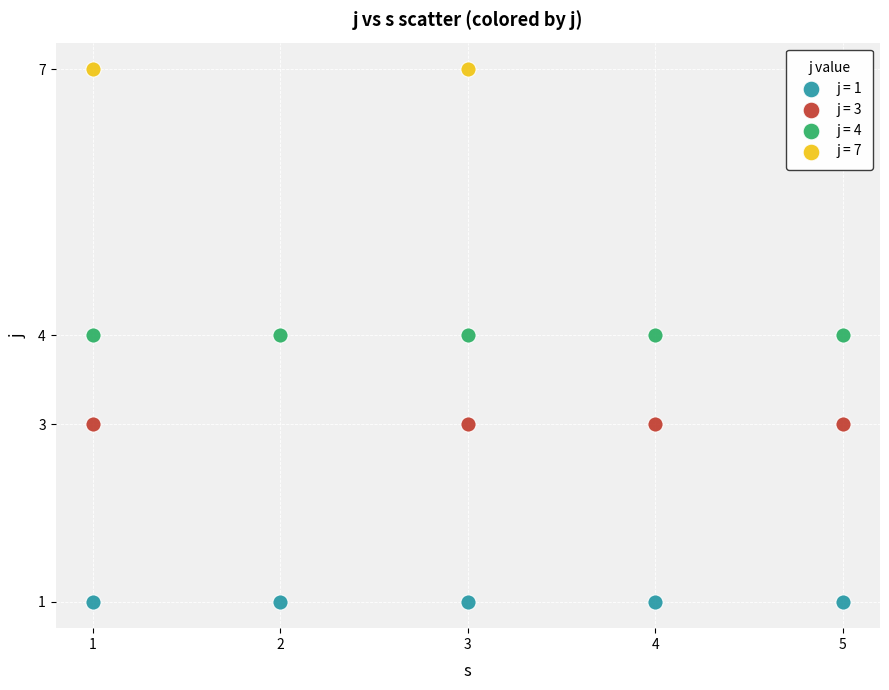

Which series contains the highest Y value?

j = 7